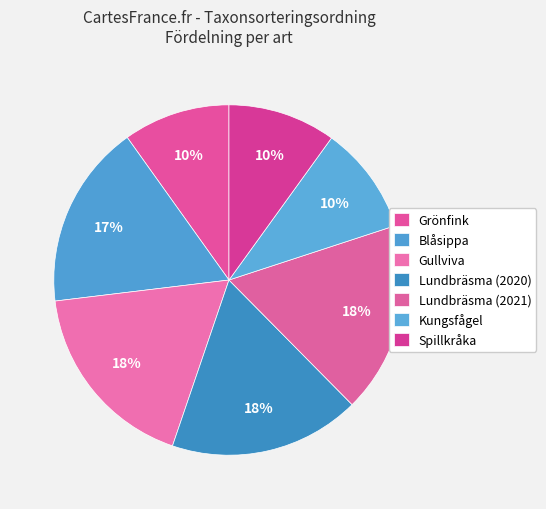

Which has a higher value, Gullviva or Spillkråka?

Gullviva